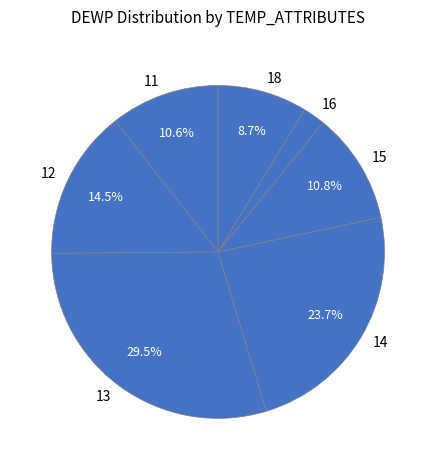

Which category has the smallest portion of the pie?

16